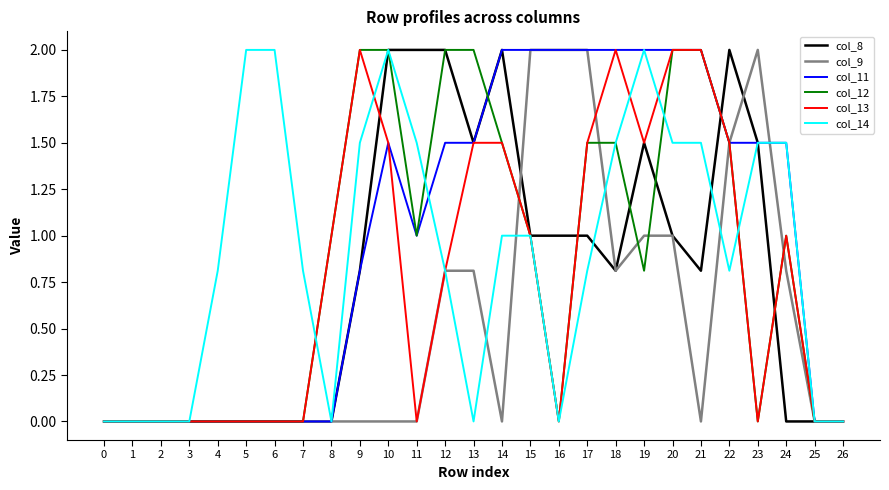

What is the spread (max minus min) of values at 15?

1.0